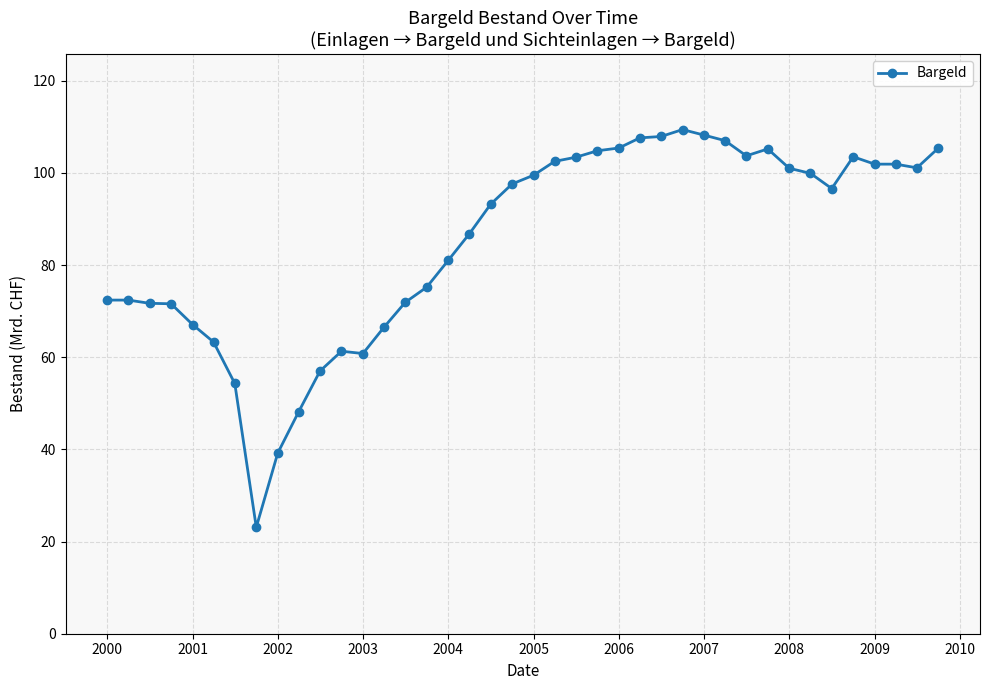

What is the average value?

85.3